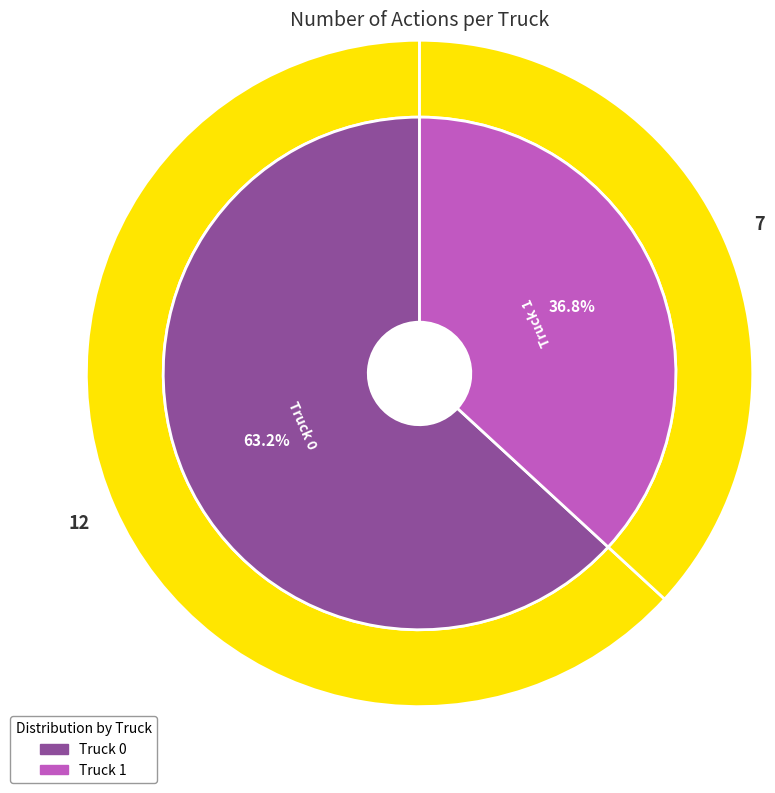

To the nearest percent, what is the combined percentage of Truck 0 and Truck 1?

100%